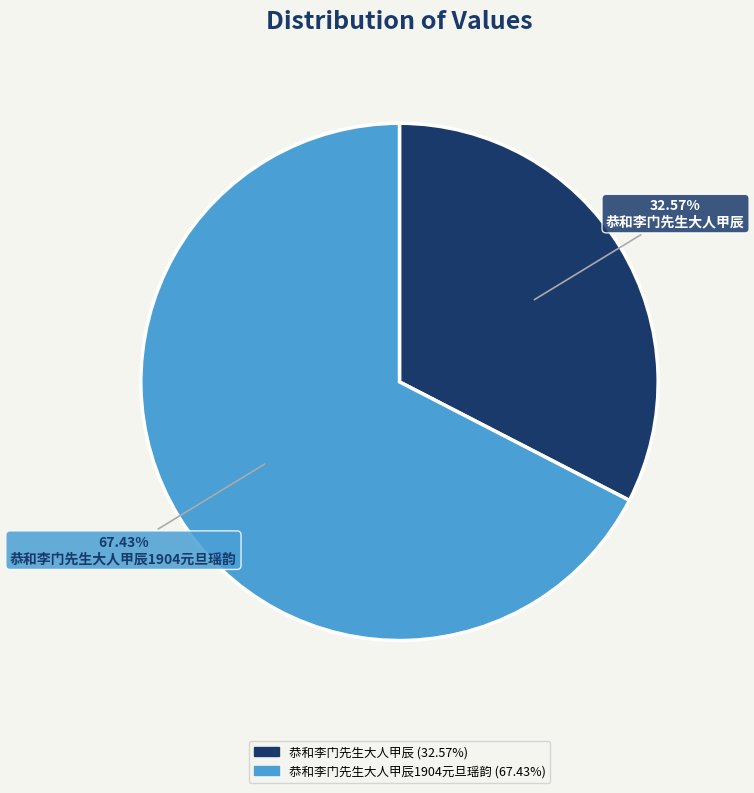

Which has a higher value, 恭和李门先生大人甲辰 or 恭和李门先生大人甲辰1904元旦瑶韵?

恭和李门先生大人甲辰1904元旦瑶韵